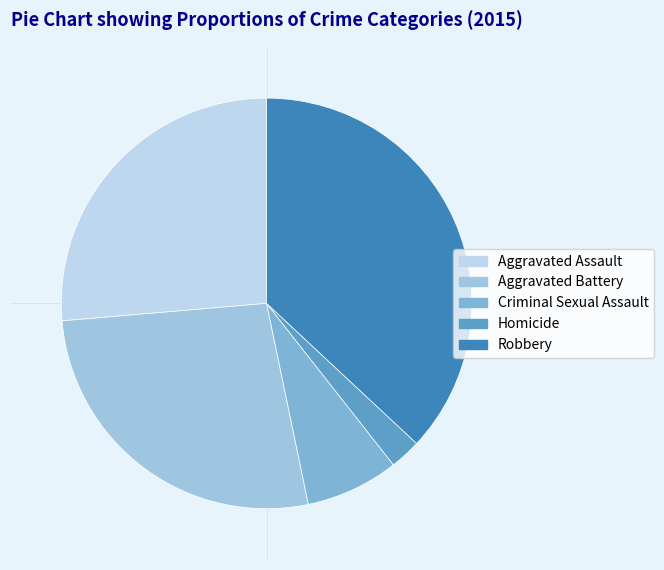

What percentage is NOT represented by Aggravated Battery?

73.1%